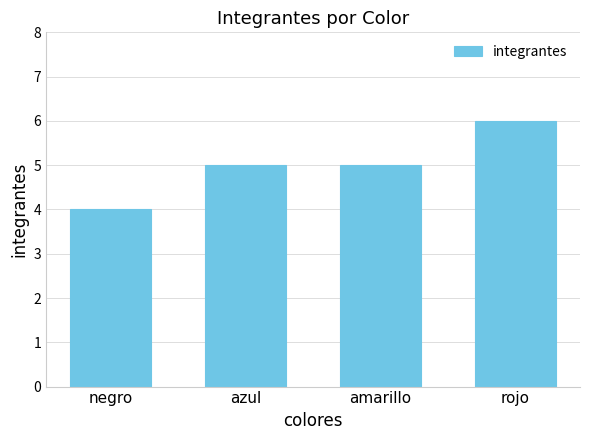

What is the sum of the values at amarillo and rojo?

11